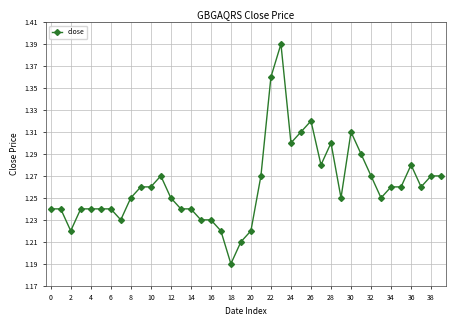

What is the sum of all values?

50.5